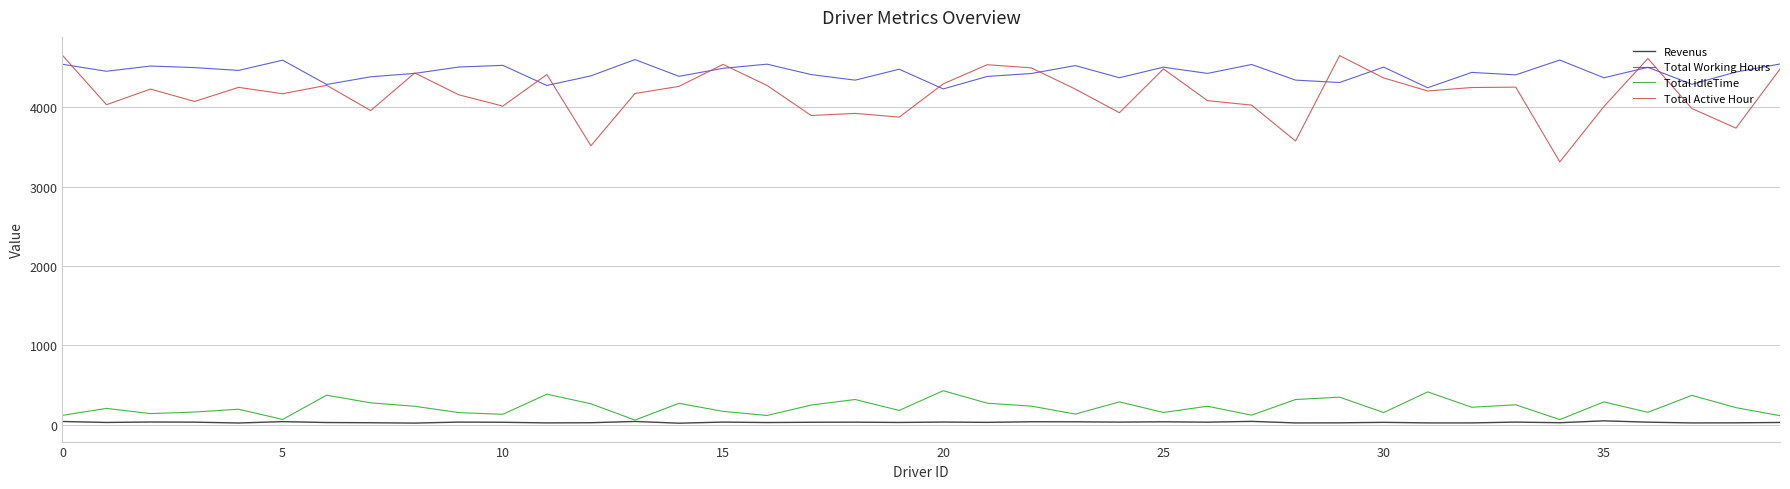

What is the maximum value for Total idleTime?

426.5